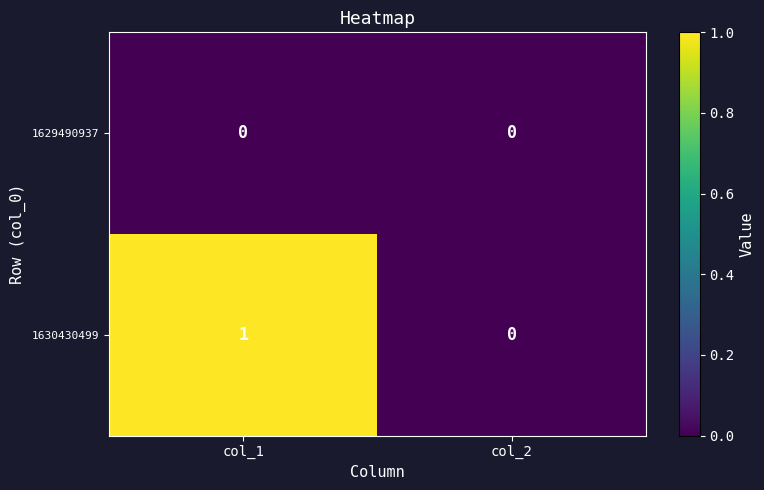

Which series has the largest range (max minus min)?

1630430499